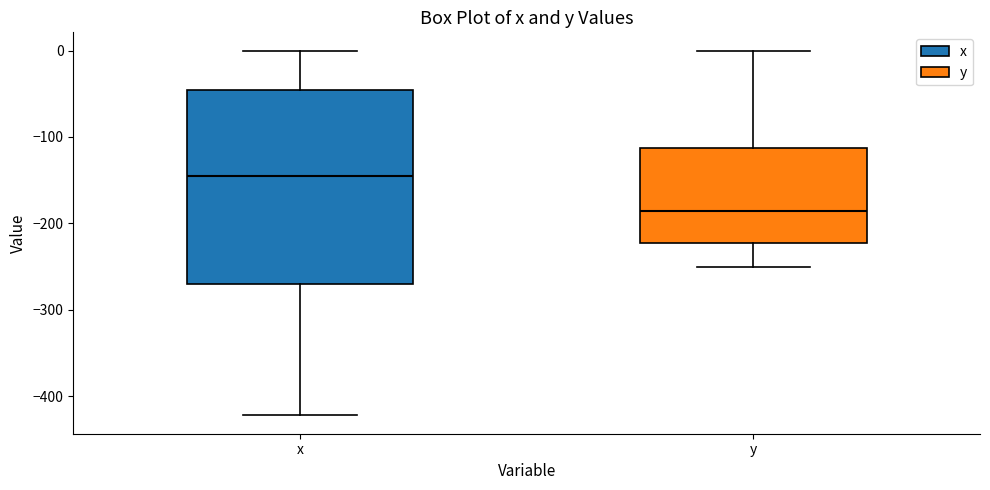

Reading left to right, transcribe this box plot: for each box, give where its median line is, the range the box spans, and where its two whiskers end, as read against the y-axis. The values are not printed on the chart, so give them approximately, as read against the axis.

x: median -140, box -270 to -50, whiskers -420 to 0
y: median -190, box -220 to -110, whiskers -250 to 0